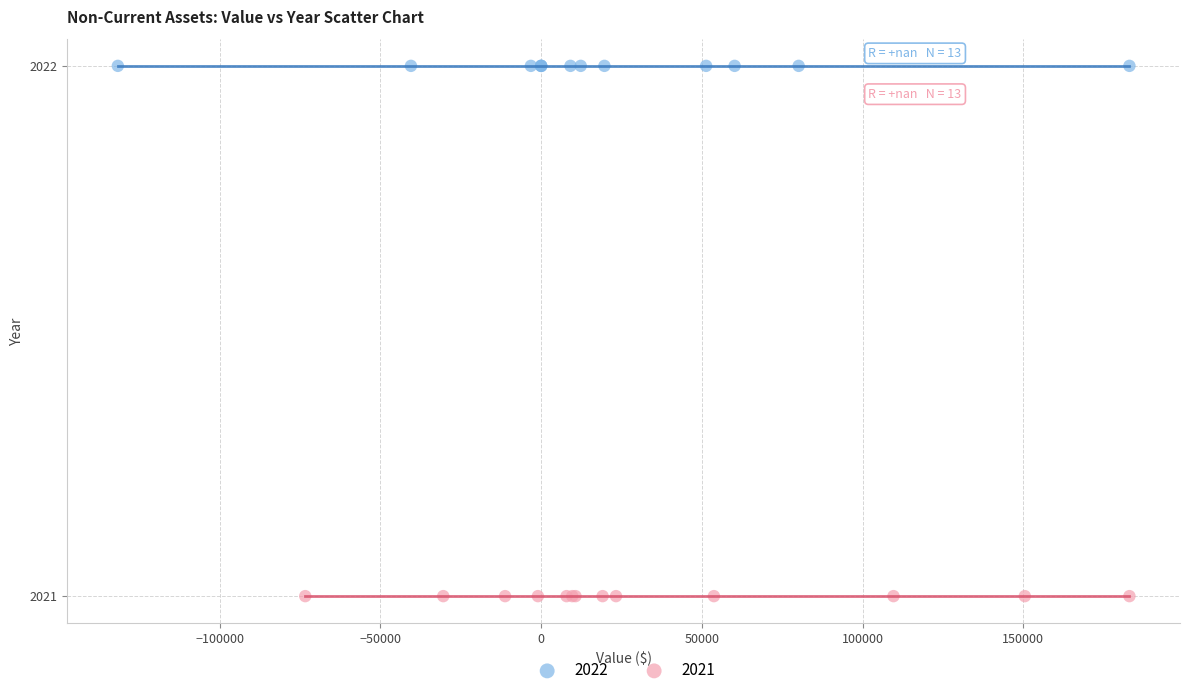

Which series contains the highest Y value?

2022